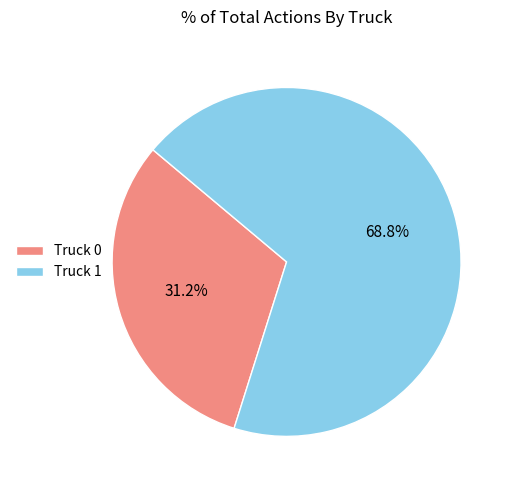

To the nearest percent, what is the average slice percentage?

50%